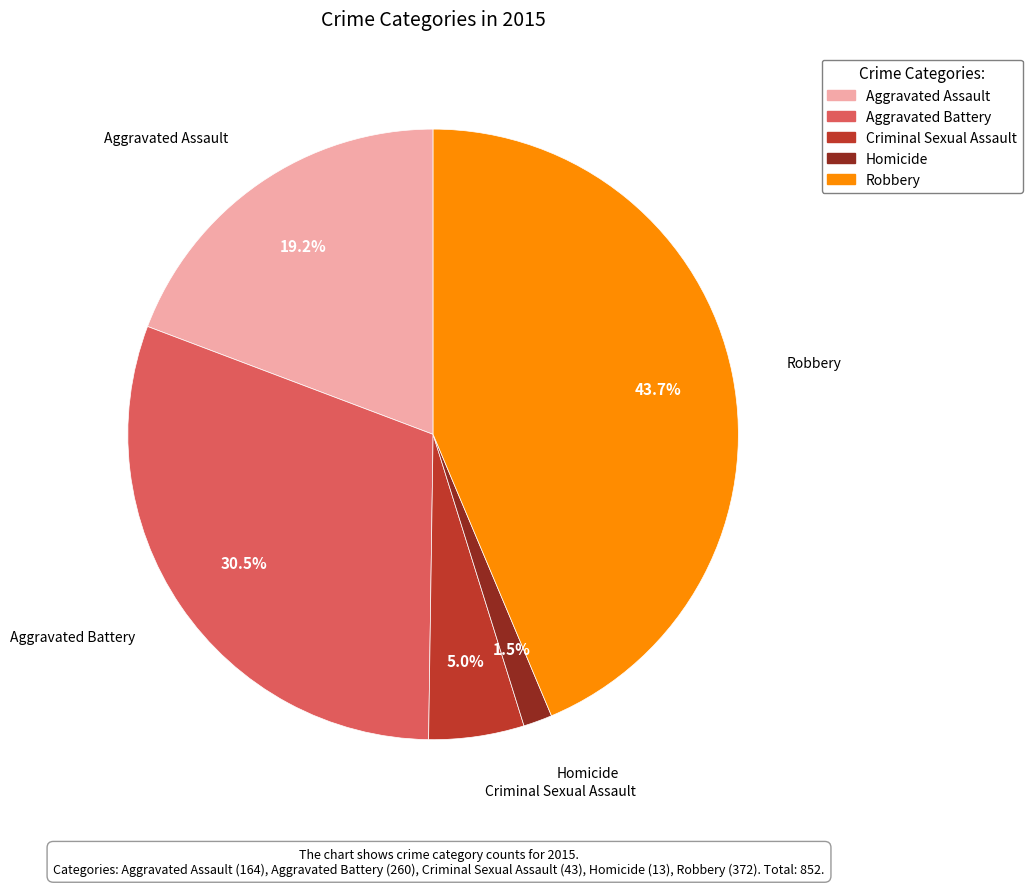

Rank the categories by value from lowest to highest.

Homicide, Criminal Sexual Assault, Aggravated Assault, Aggravated Battery, Robbery